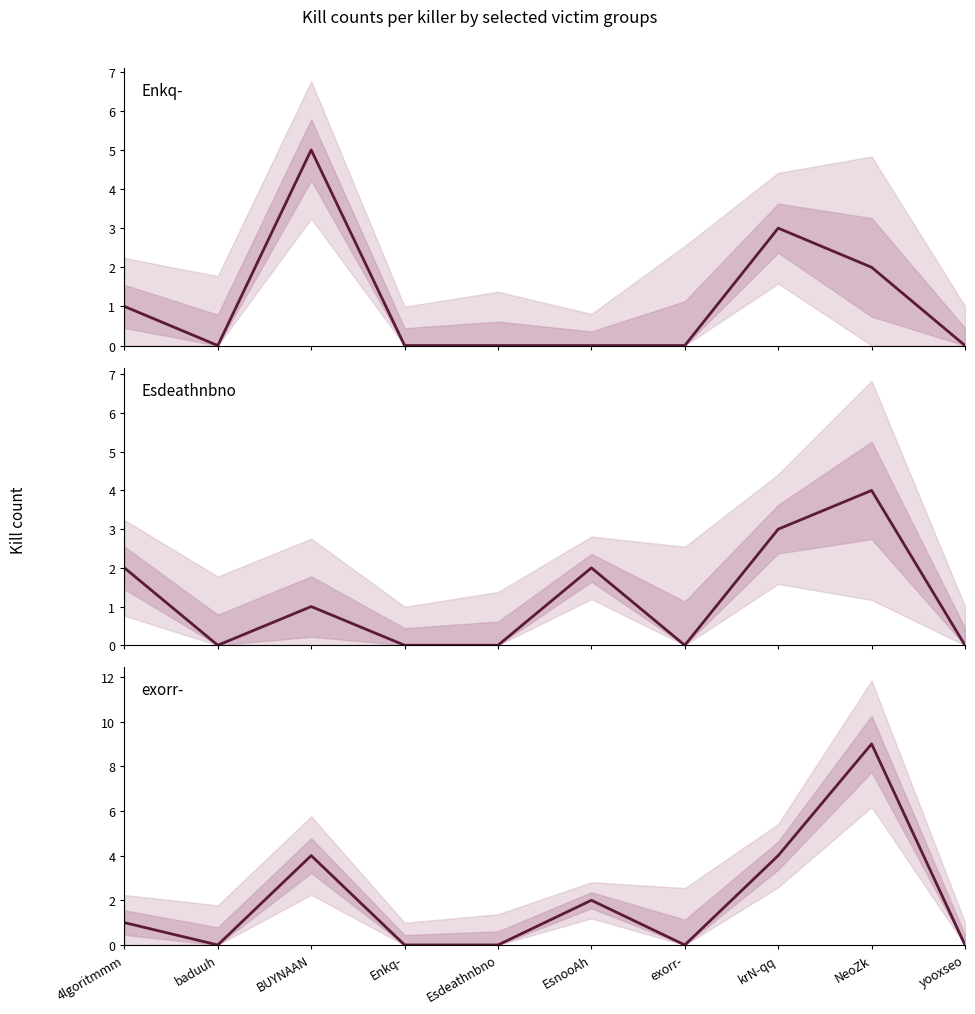

The value of exorr- at krN-qq is 6. True or false?

False